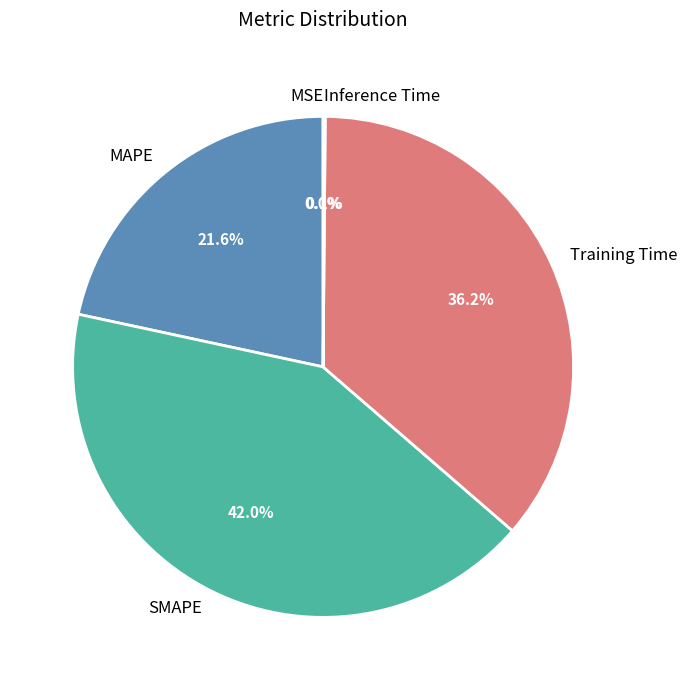

What percentage is NOT represented by Training Time?

63.8%